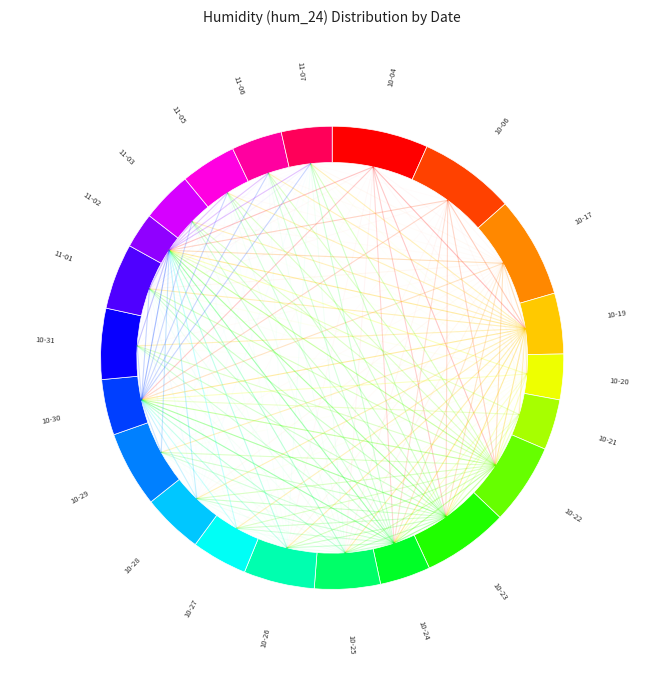

Is there a majority slice in this chart?

No